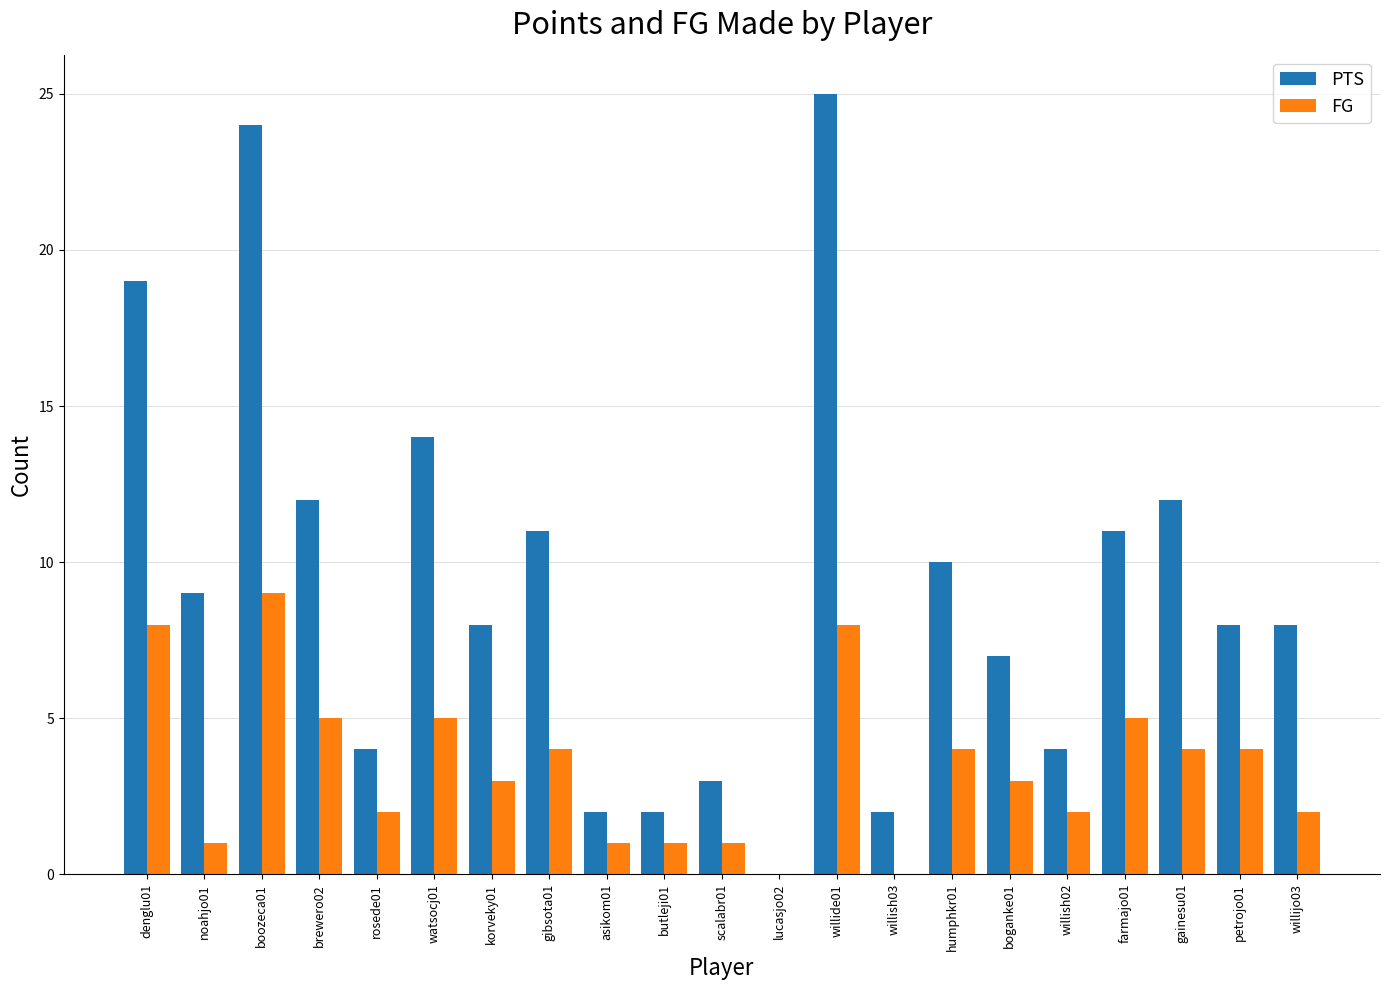

At which label does PTS reach its peak?

willide01